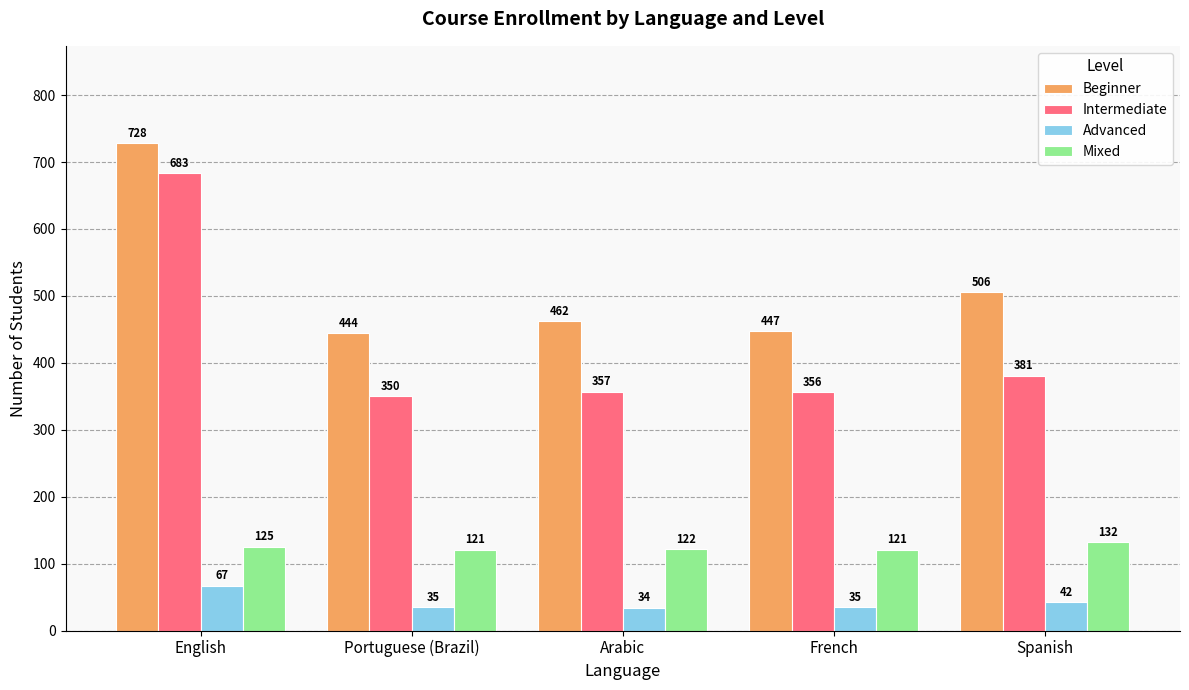

What is the label of the 5th bar from the left?

Spanish